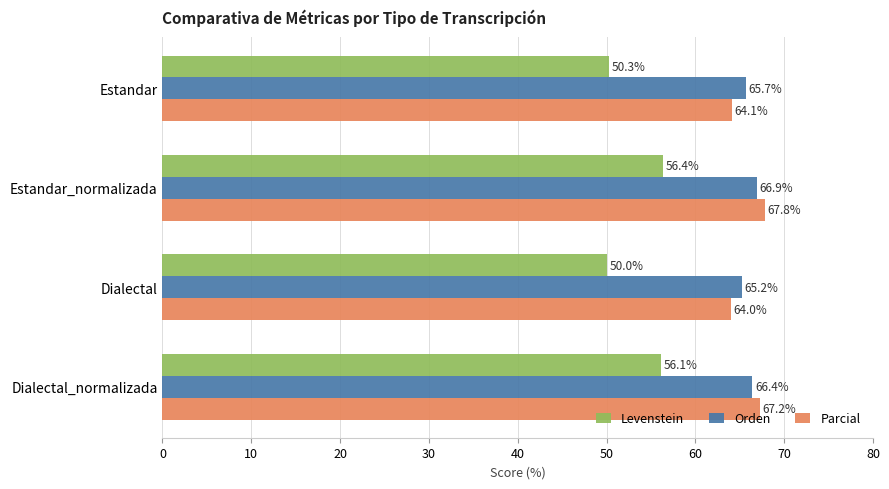

What is the minimum value shown in the chart?

50.0